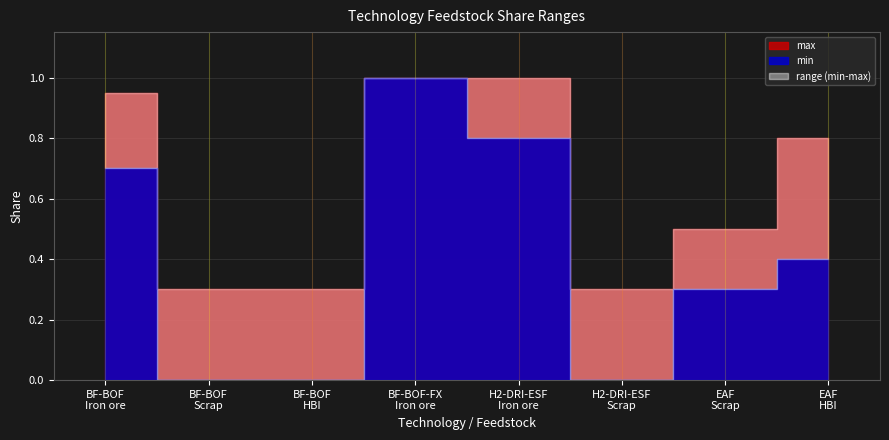

The max series shows 0.2 at EAF
Scrap. True or false?

False